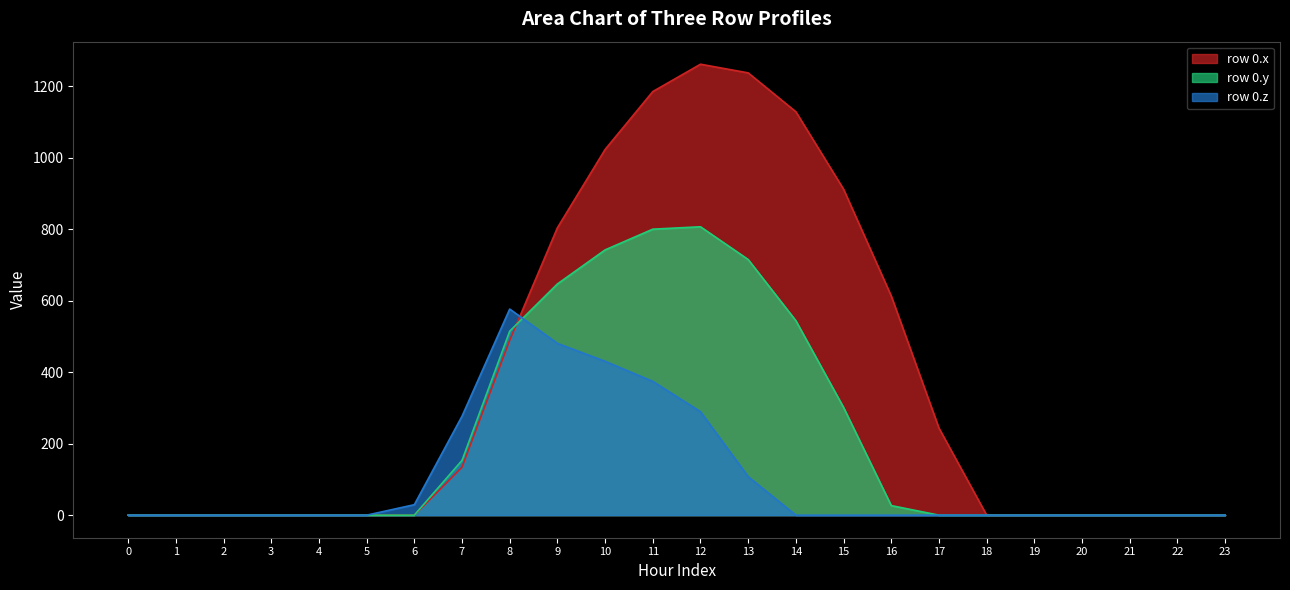

What is the value of the row_2 point at the 12th from the left?

374.4